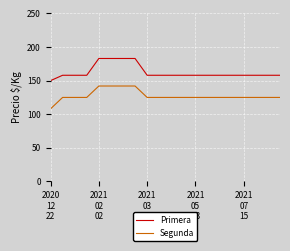

What is the smallest value displayed?

108